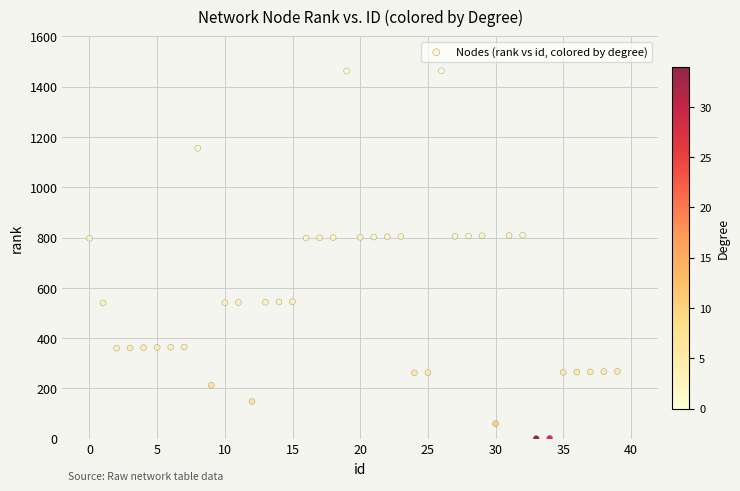

What is the range of Y values (max minus min)?

1462